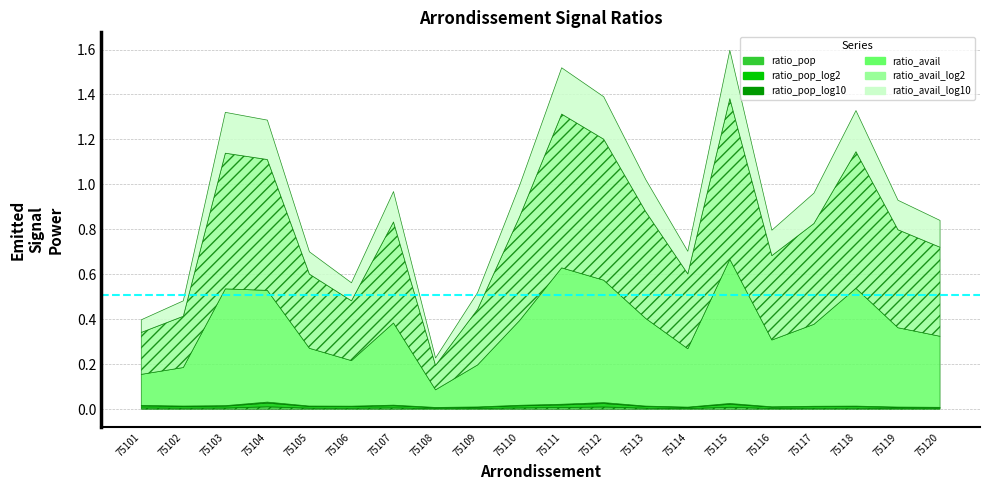

Which series changed the most between 75112 and 75115?

ratio_avail